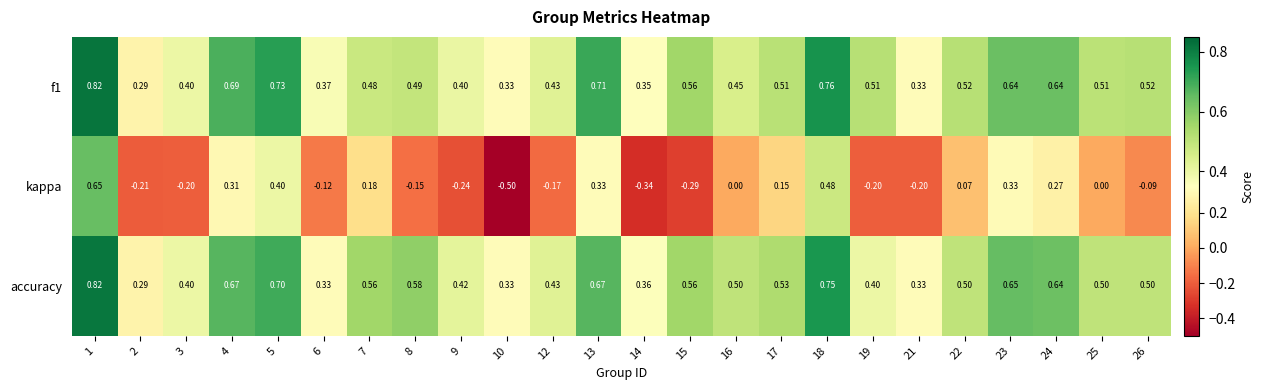

Is the value of f1 at 3 greater than the value of kappa at 18?

No